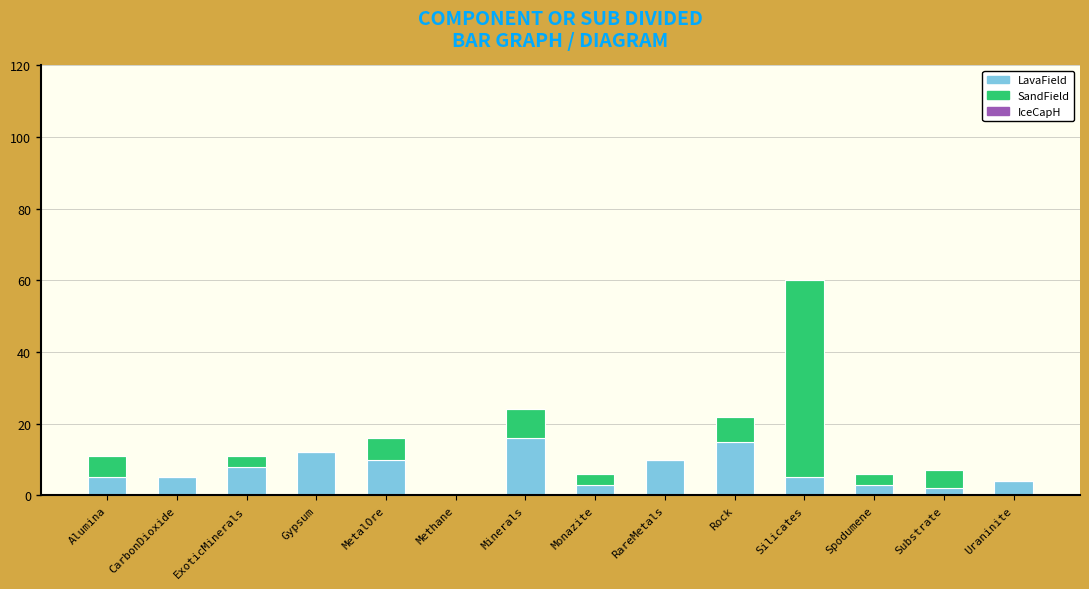

The LavaField series shows -5 at Methane. True or false?

False